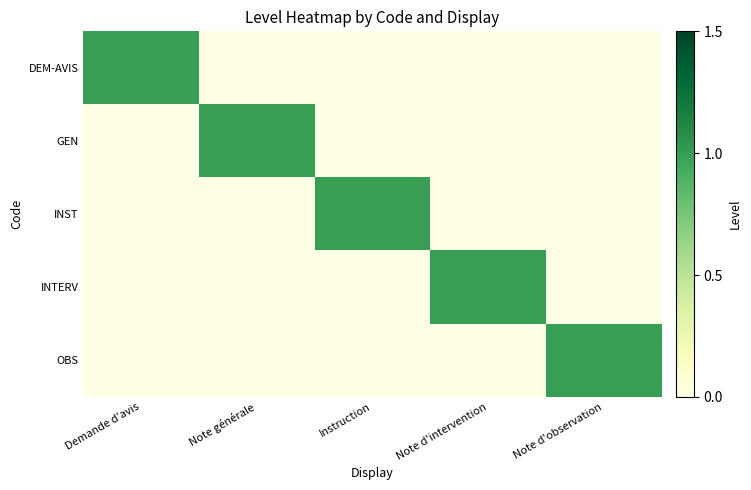

Which label corresponds to the smallest value in the chart?

Note générale